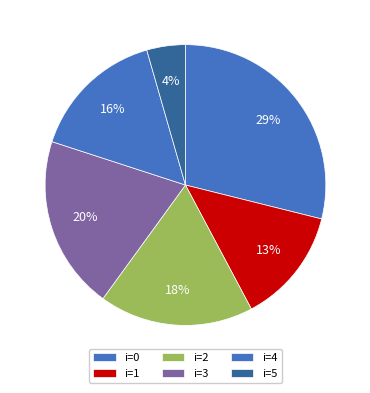

How many slices are in this pie chart?

6